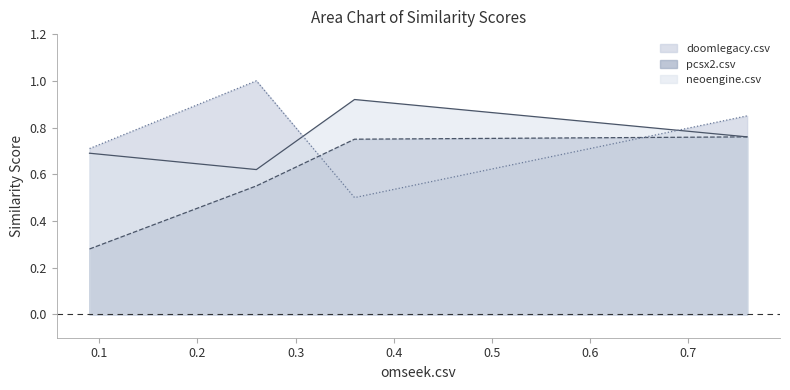

Count the doomlegacy.csv values in the range 0 to 1.

4